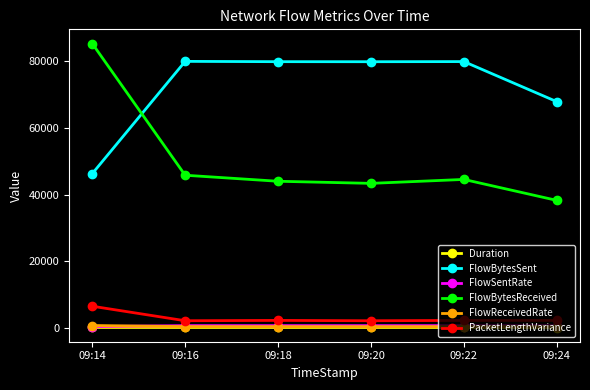

What is the greatest value displayed?

85378.0